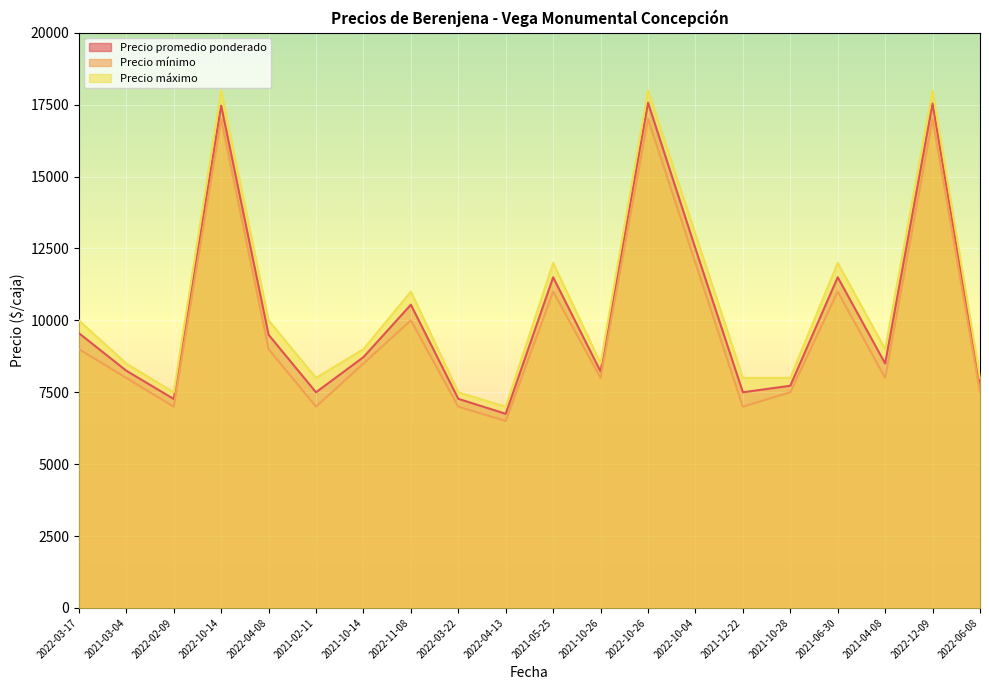

What is the sum of all Precio promedio ponderado values?

203122